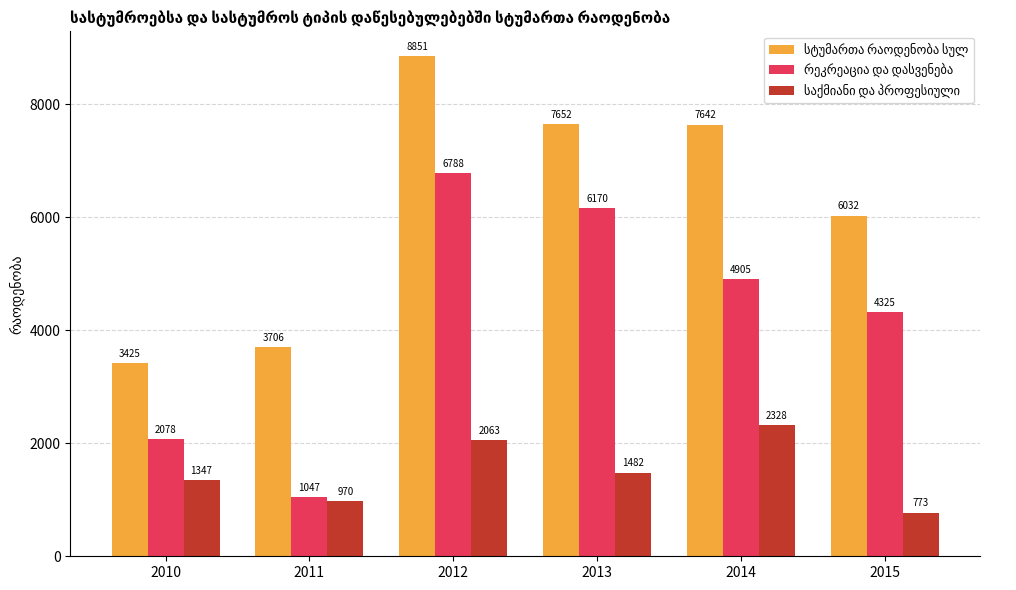

Which label corresponds to the smallest value in the chart?

2015